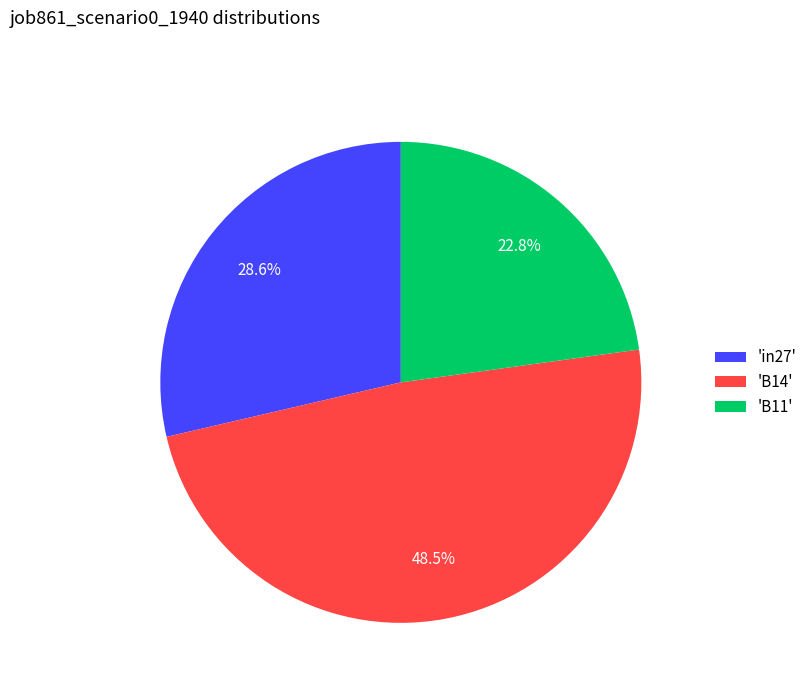

Do 'B11' and 'B14' together represent more than half of the pie?

Yes